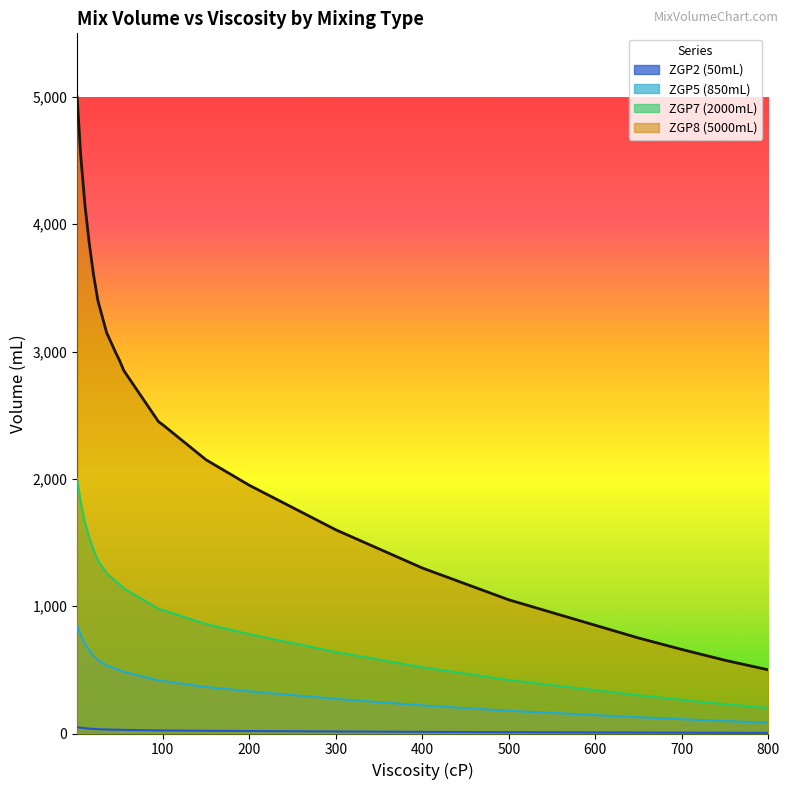

List the series in order of their peak value, highest first.

ZGP8 (5000mL), ZGP7 (2000mL), ZGP5 (850mL), ZGP2 (50mL)